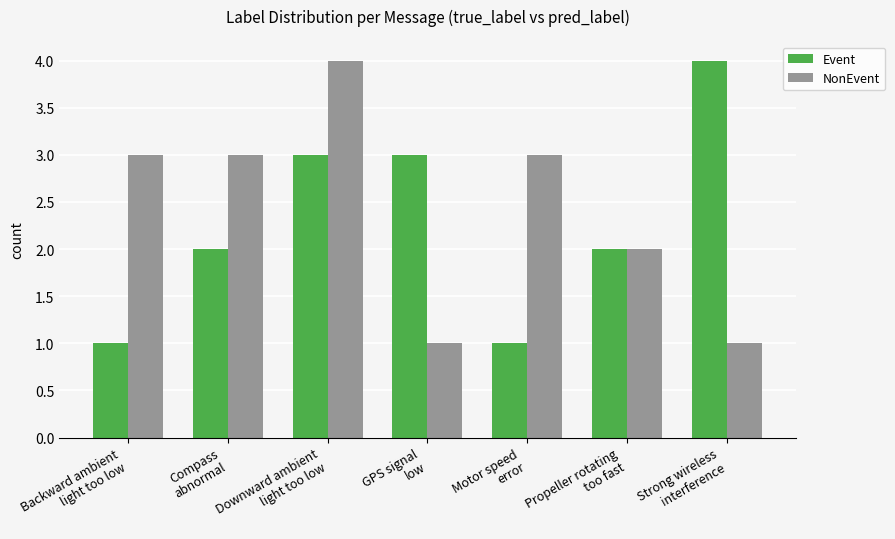

What is the maximum value for NonEvent?

4